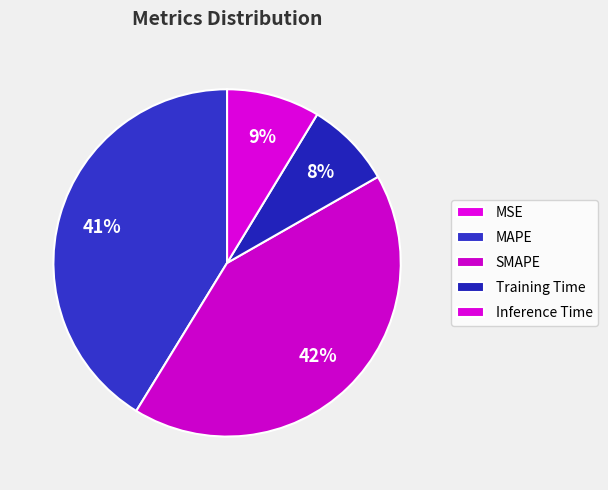

To the nearest percent, what is the difference between the MAPE and MSE slice percentages?

41%